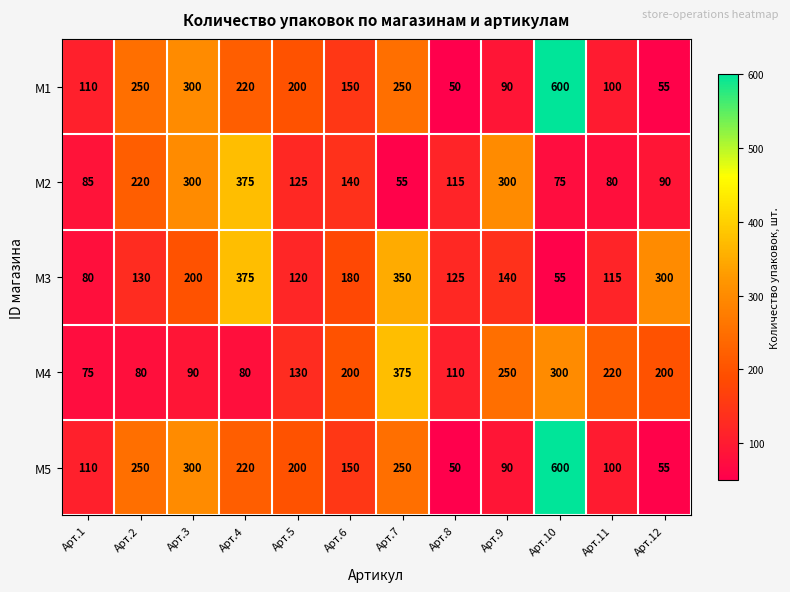

Count the number of categories in the chart.

12